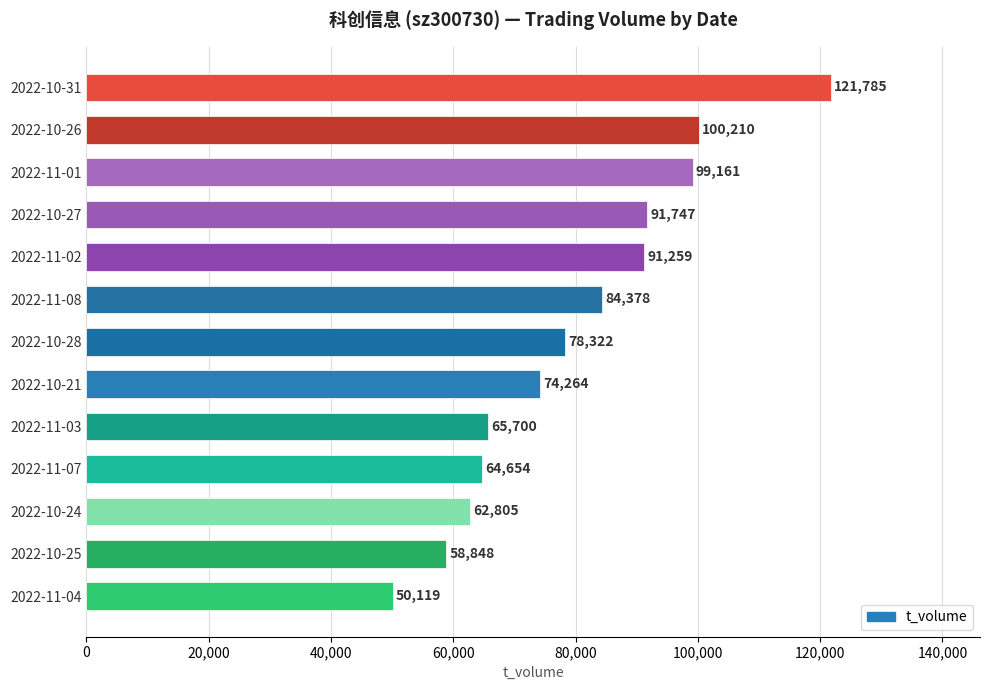

How many data points does each series have?

13